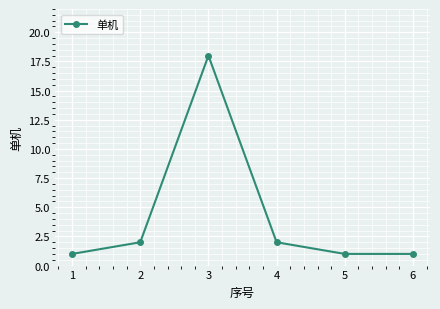

How many lines are shown in the chart?

1